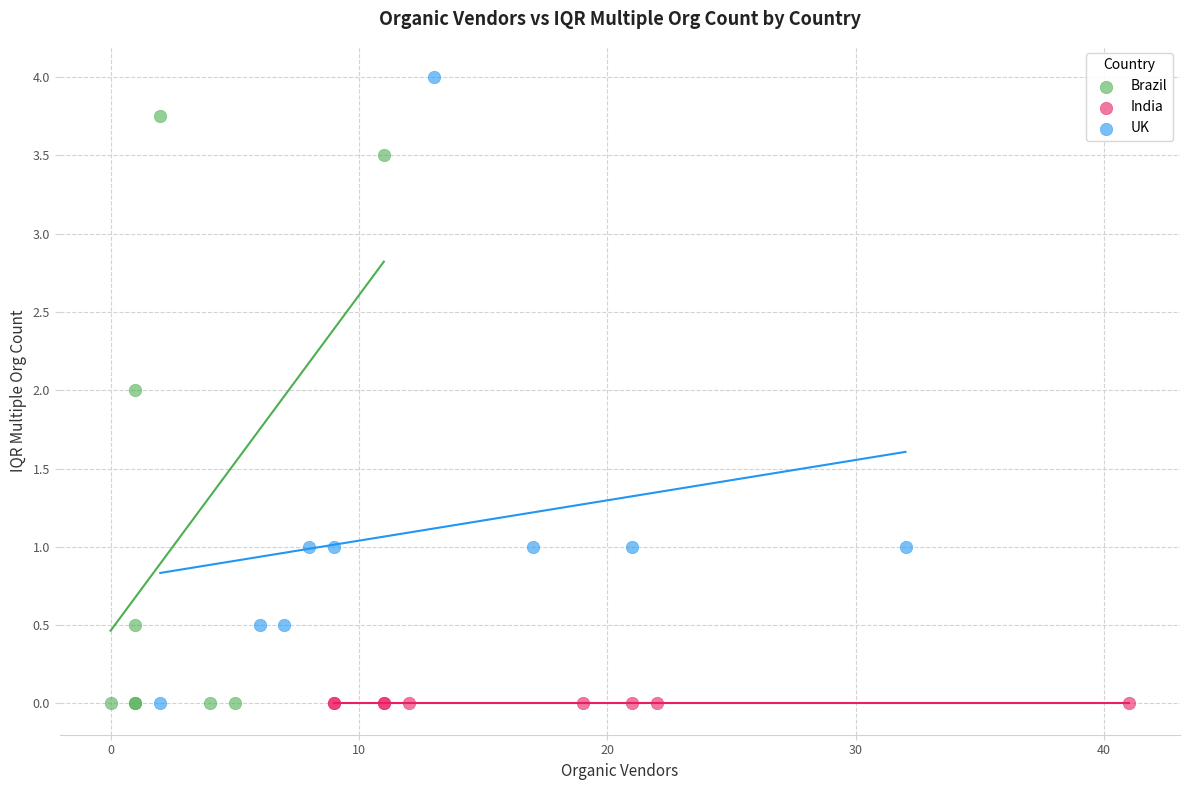

Which series contains the highest Y value?

UK